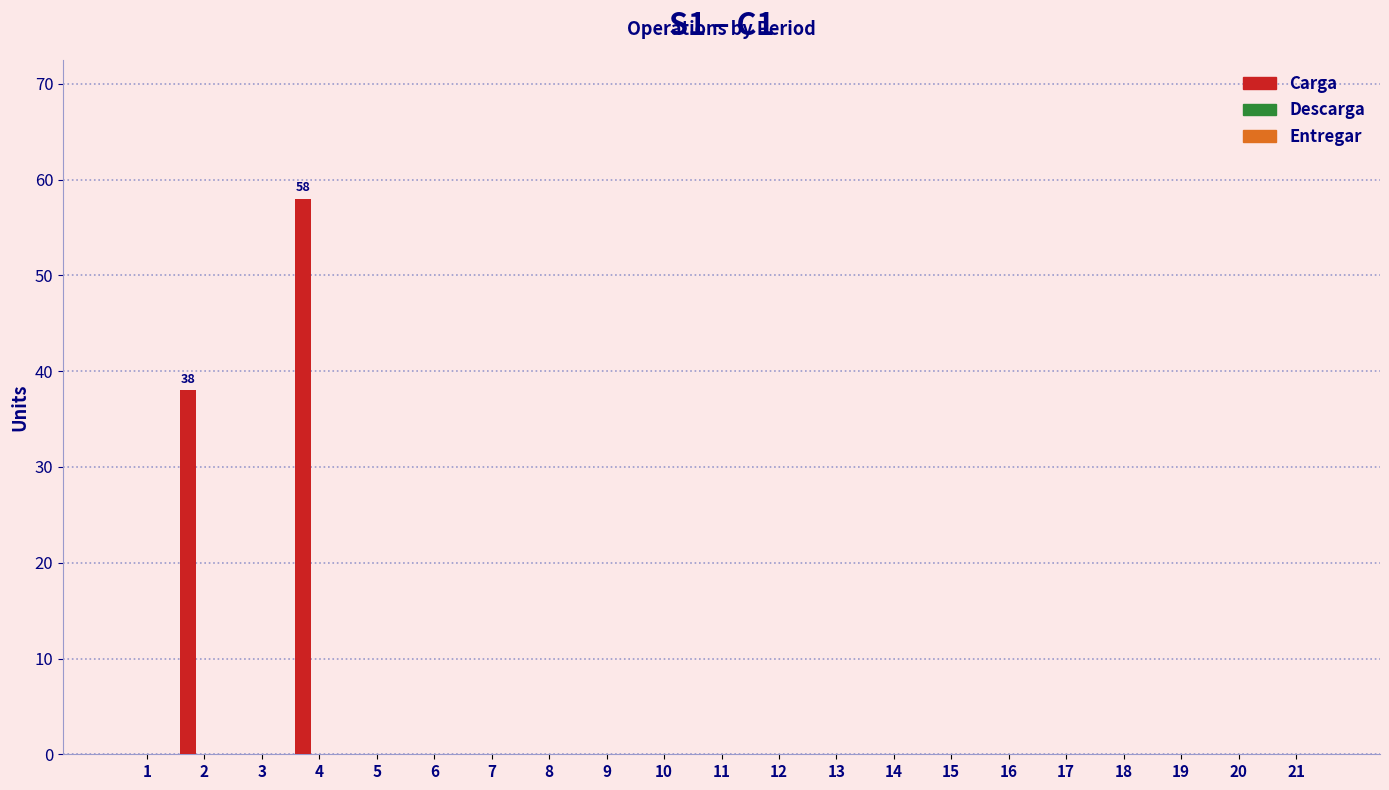

What is the sum of all values?

96